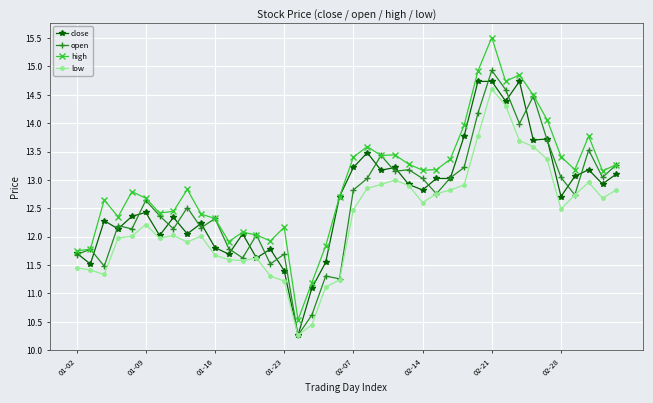

What is the value of the high point at the 33rd from the left?

14.9